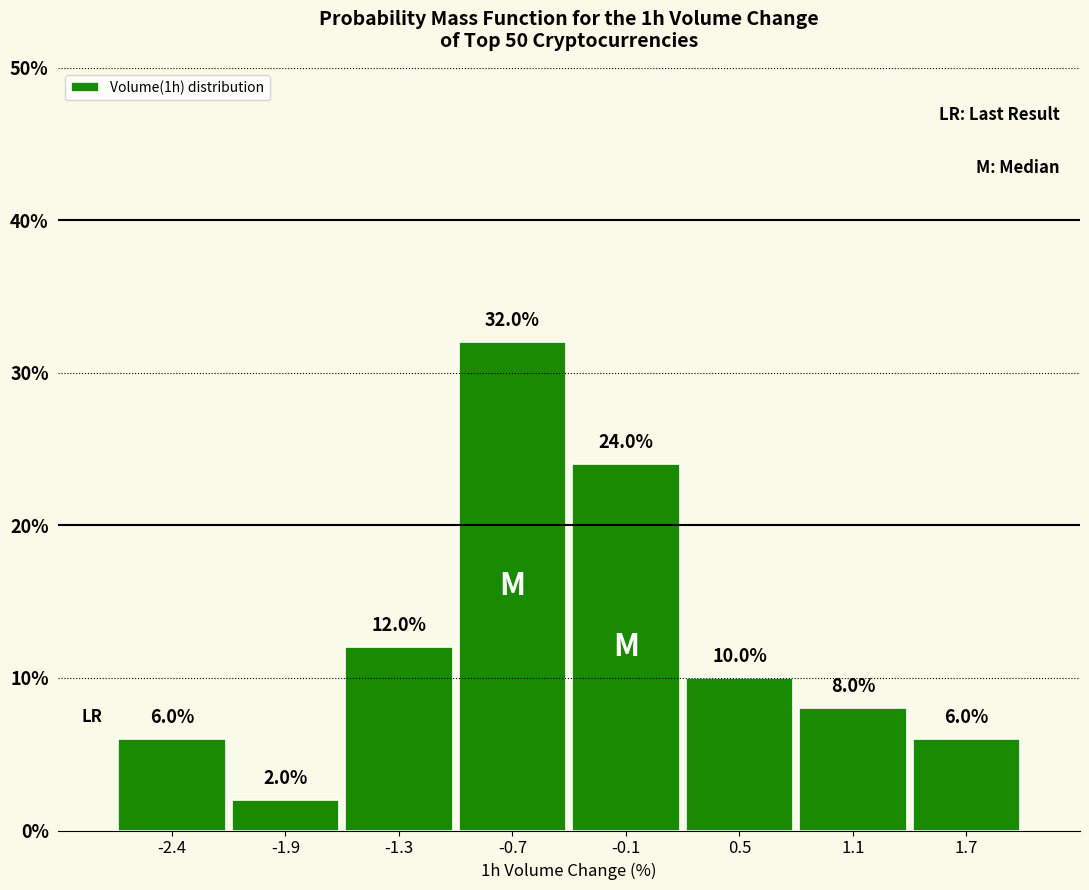

Reading left to right, list every bar in this chart as the range it spans on the x-axis followed by its height. The bar edges are not printed on the chart, so give them approximately, as read against the axis.

-2.7 to -2.1: 6.0
-2.1 to -1.6: 2.0
-1.6 to -1.0: 12.0
-1.0 to -0.4: 32.0
-0.4 to 0.2: 24.0
0.2 to 0.8: 10.0
0.8 to 1.4: 8.0
1.4 to 2.0: 6.0